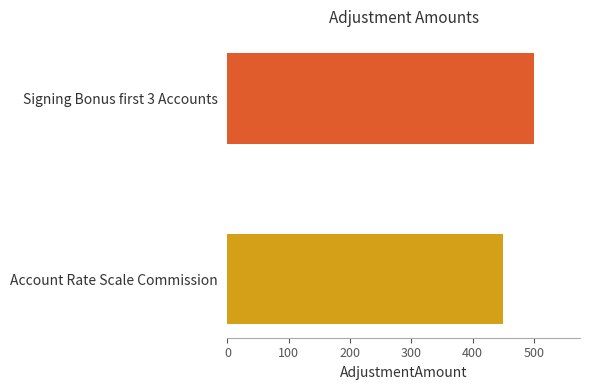

Reading bottom to top, transcribe all the data shown in this chart.

Account Rate Scale Commission=450	Signing Bonus first 3 Accounts=500